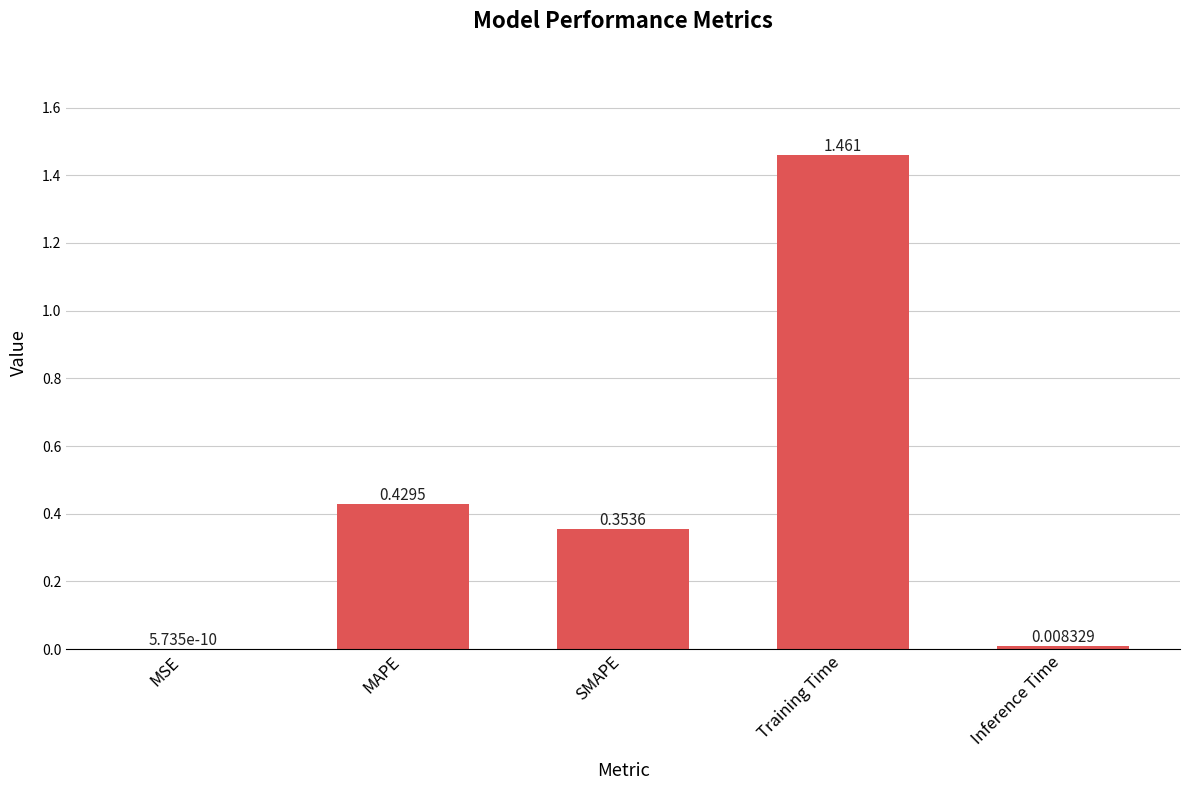

Which has a higher value, MAPE or SMAPE?

MAPE